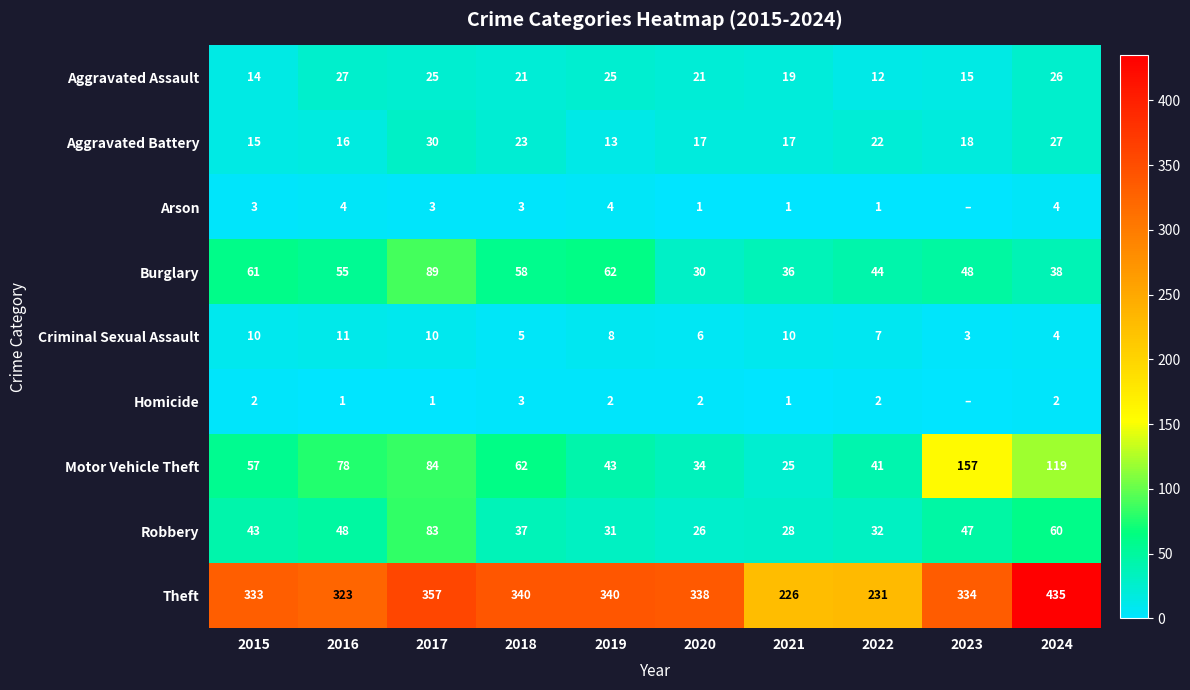

What is the spread (max minus min) of values at 2024?

433